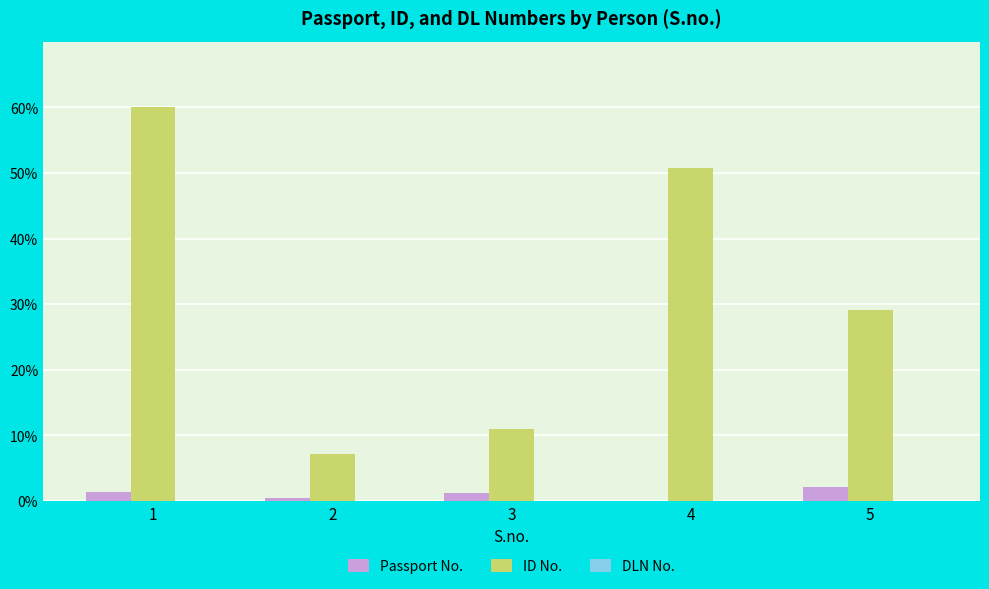

Which series changed the most between 1 and 4?

ID No.